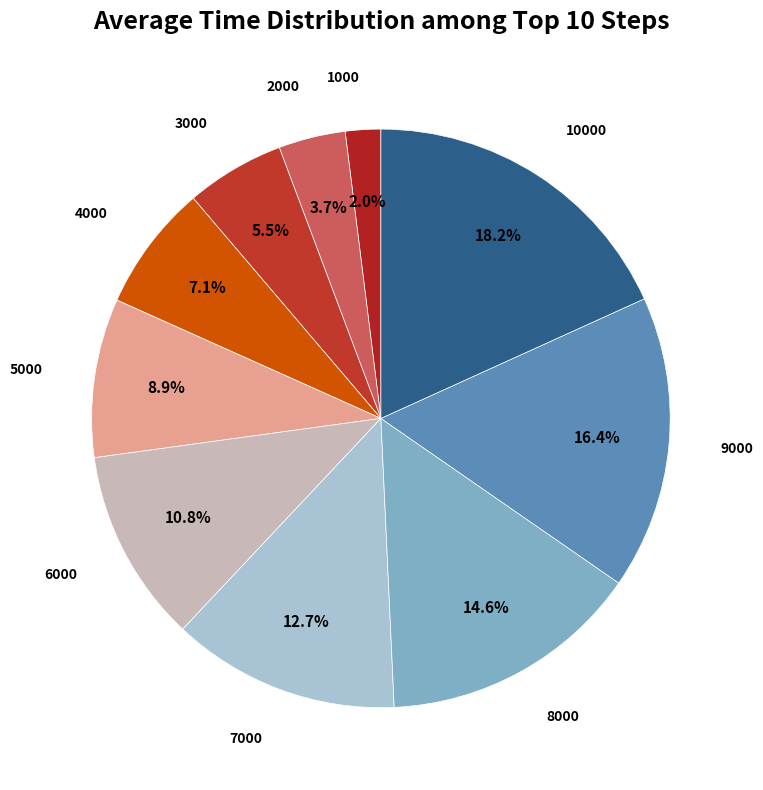

Is the sum of 9000 and 7000 greater than half?

No